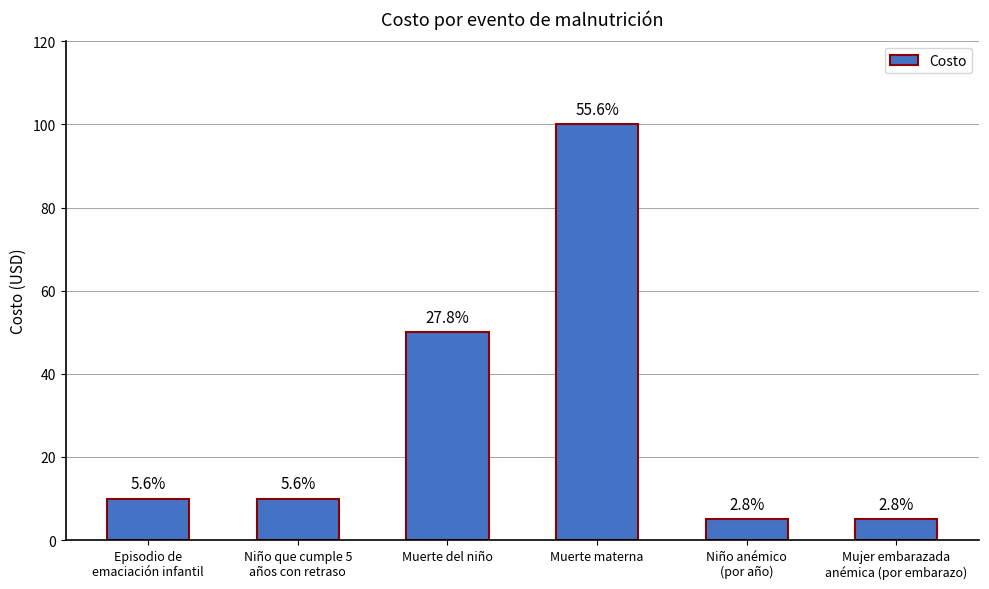

What is the difference between the maximum and minimum values?

95